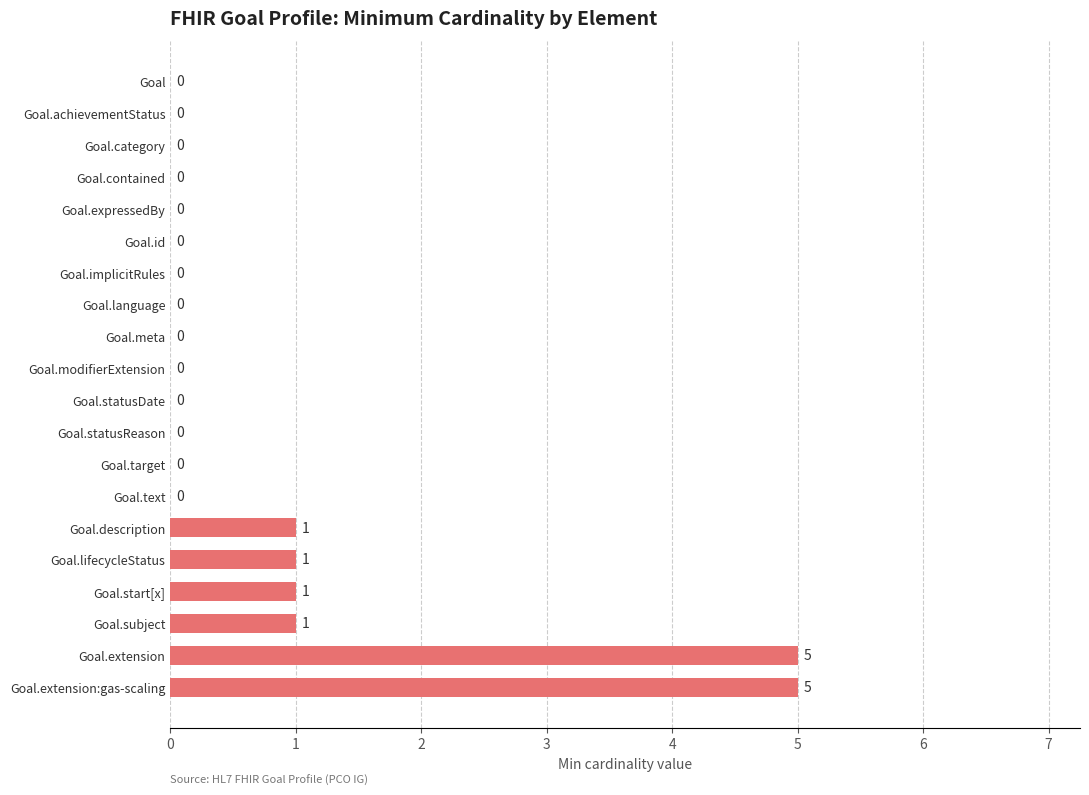

How many values are between 0 and 1?

18